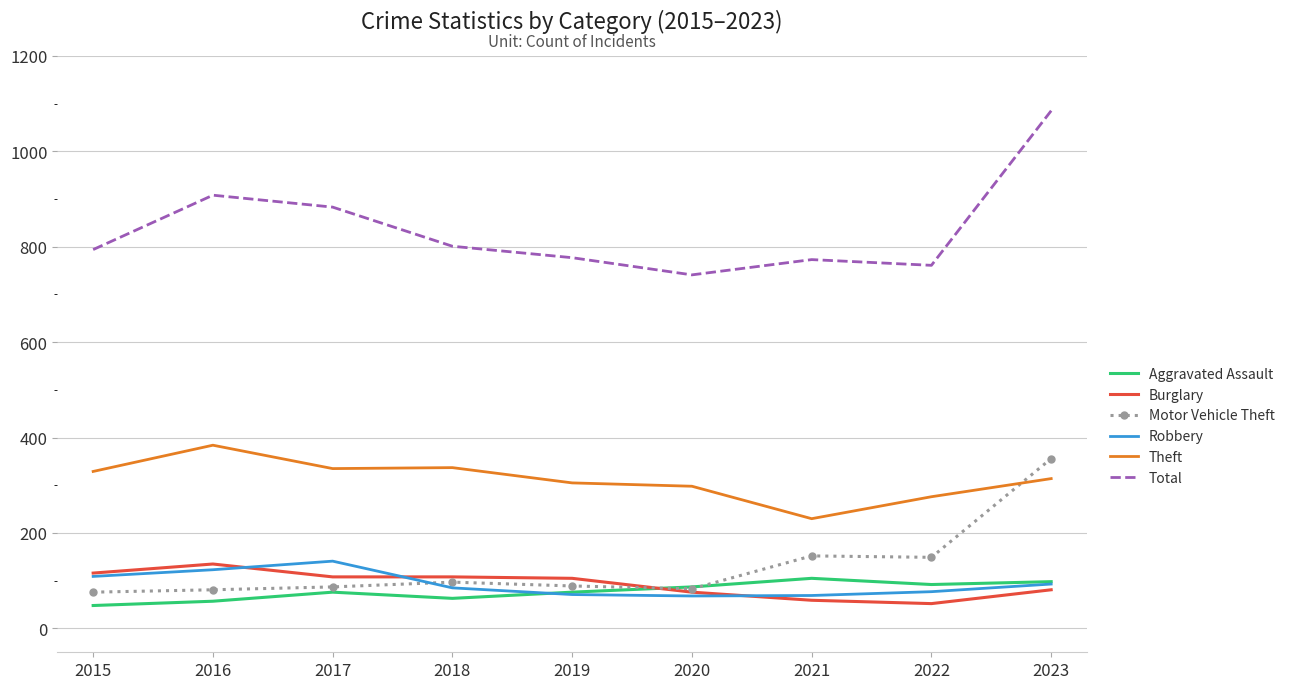

The Theft series shows 230 at 2021. True or false?

True